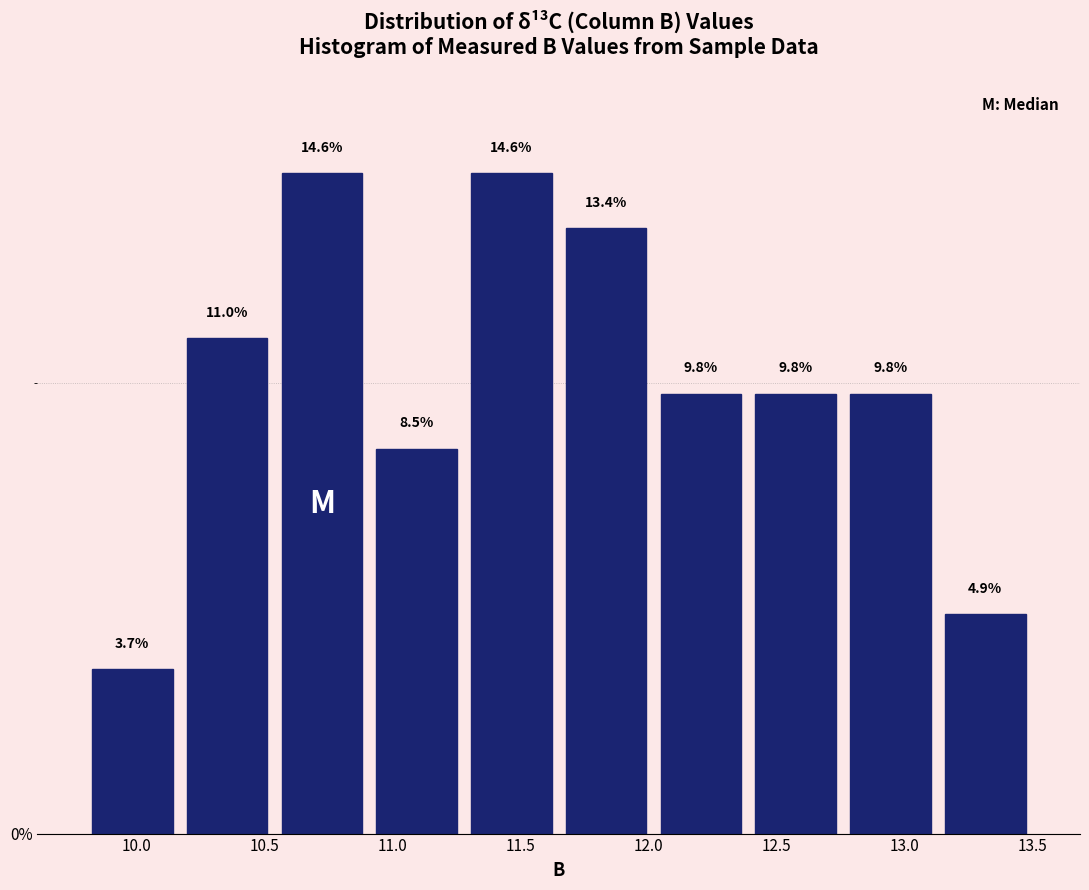

Reading left to right, transcribe this chart: for each bar, give the range it covers on the x-axis and its height. The bar edges are not printed on the chart, so give them approximately, as read against the axis.

9.80 to 10.17: 3.7
10.17 to 10.54: 11.0
10.54 to 10.91: 14.6
10.91 to 11.28: 8.5
11.28 to 11.65: 14.6
11.65 to 12.02: 13.4
12.02 to 12.39: 9.8
12.39 to 12.76: 9.8
12.76 to 13.13: 9.8
13.13 to 13.50: 4.9